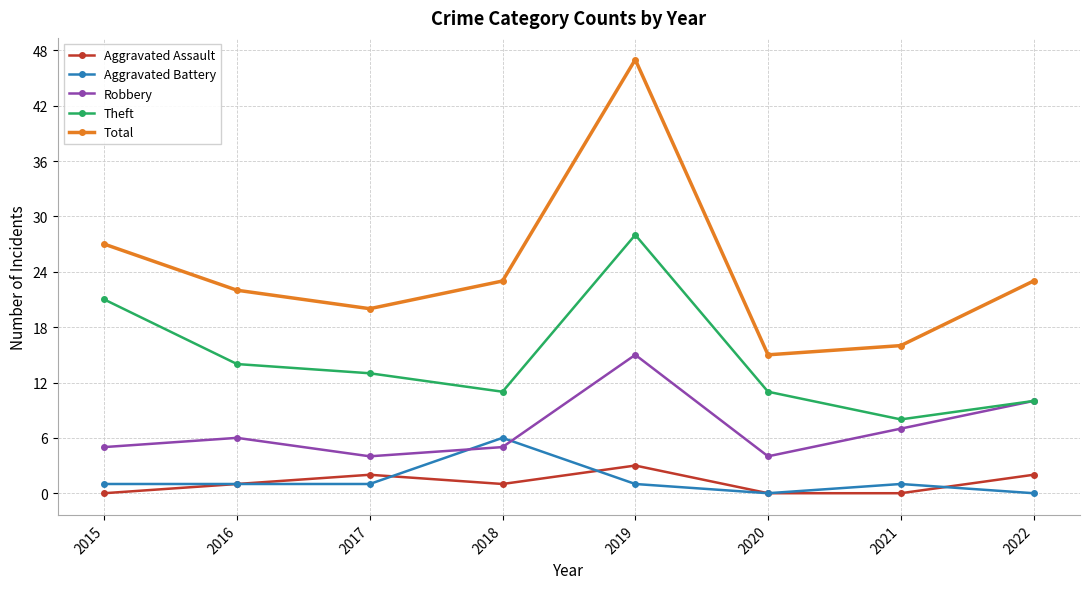

At which label is Total closest to 31?

2015